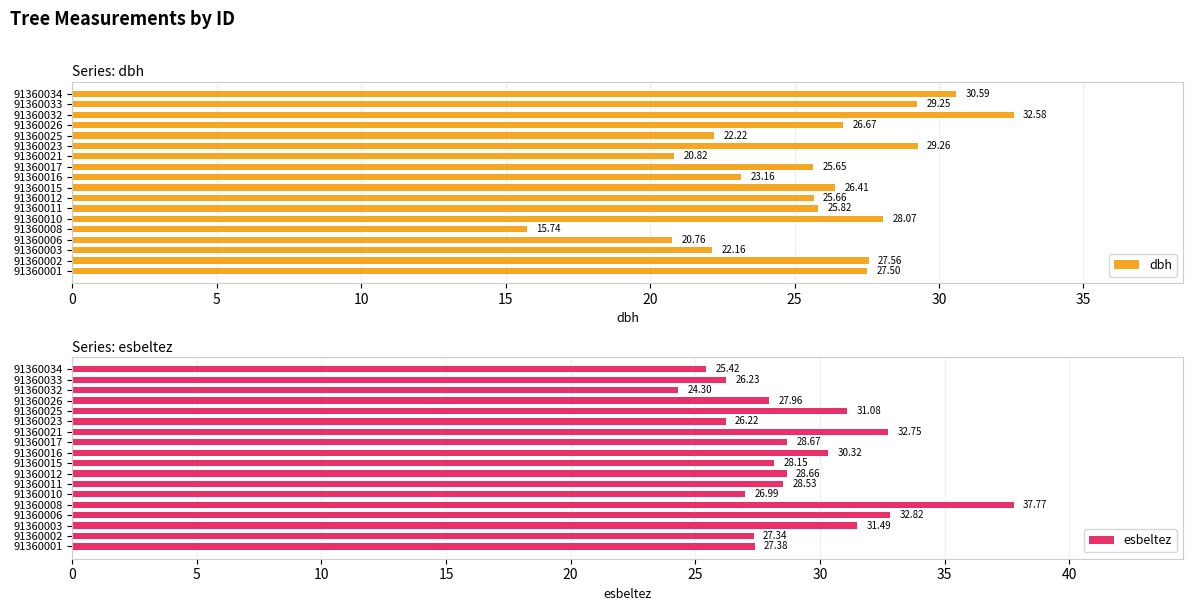

What is the sum of the esbeltez values at 91360006 and 91360012?

61.5